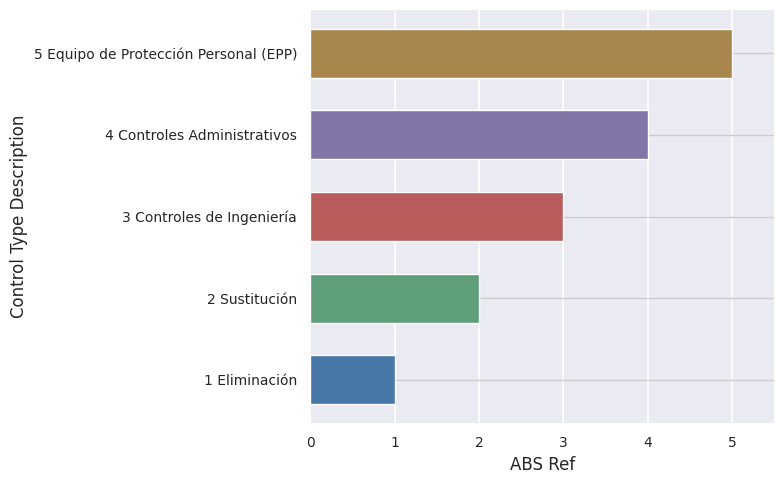

What is the difference between the maximum and second lowest values?

3